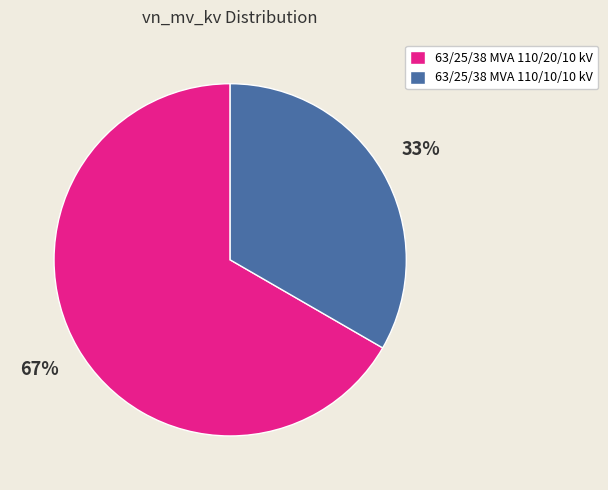

What is the ratio of the value at 63/25/38 MVA 110/10/10 kV to the value at 63/25/38 MVA 110/20/10 kV?

0.5